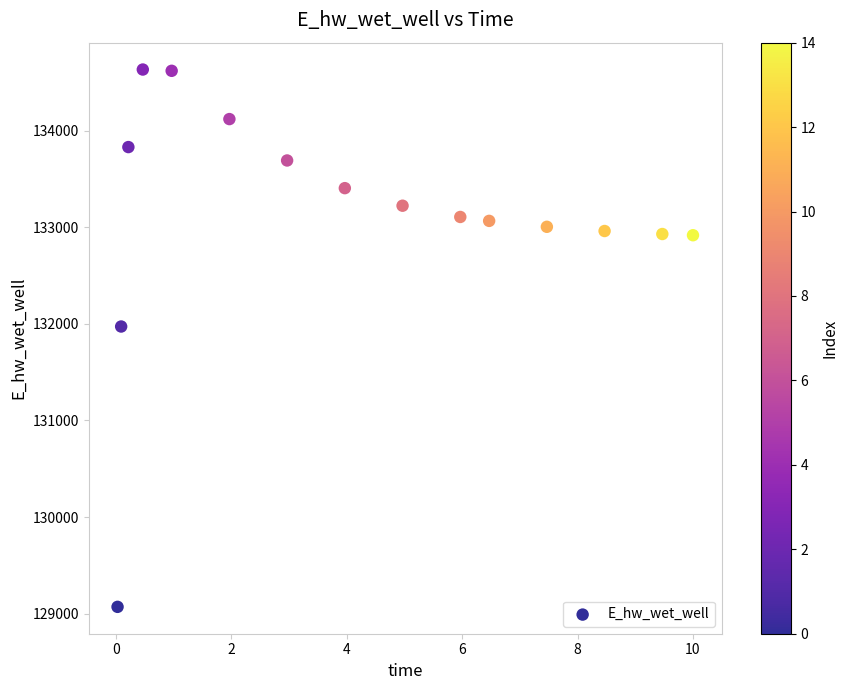

What Y value in the scatter plot is closest to 131851?

131972.0